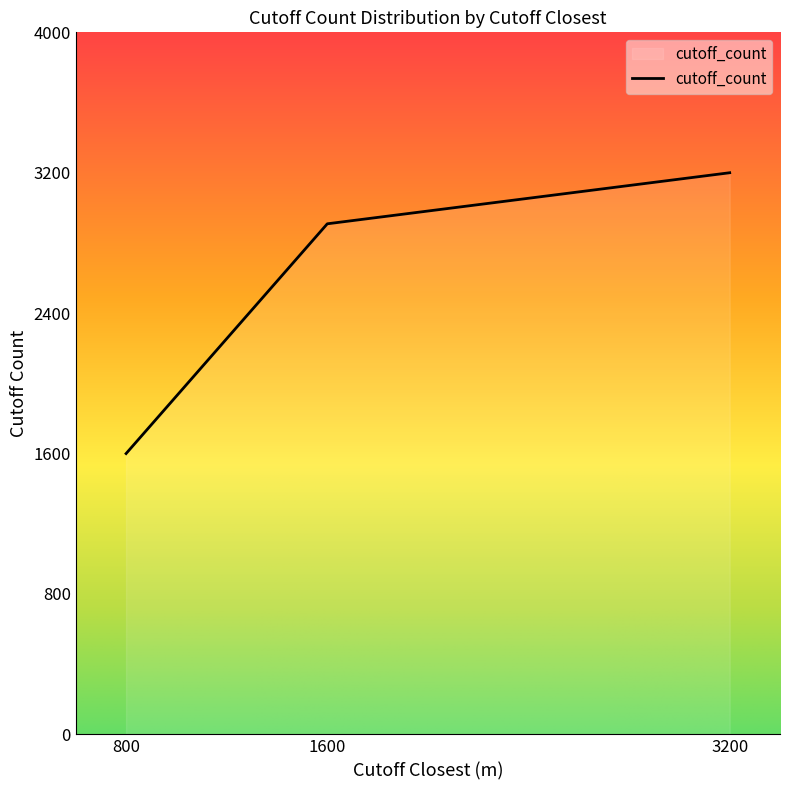

At which label is the value closest to 2400?

1600